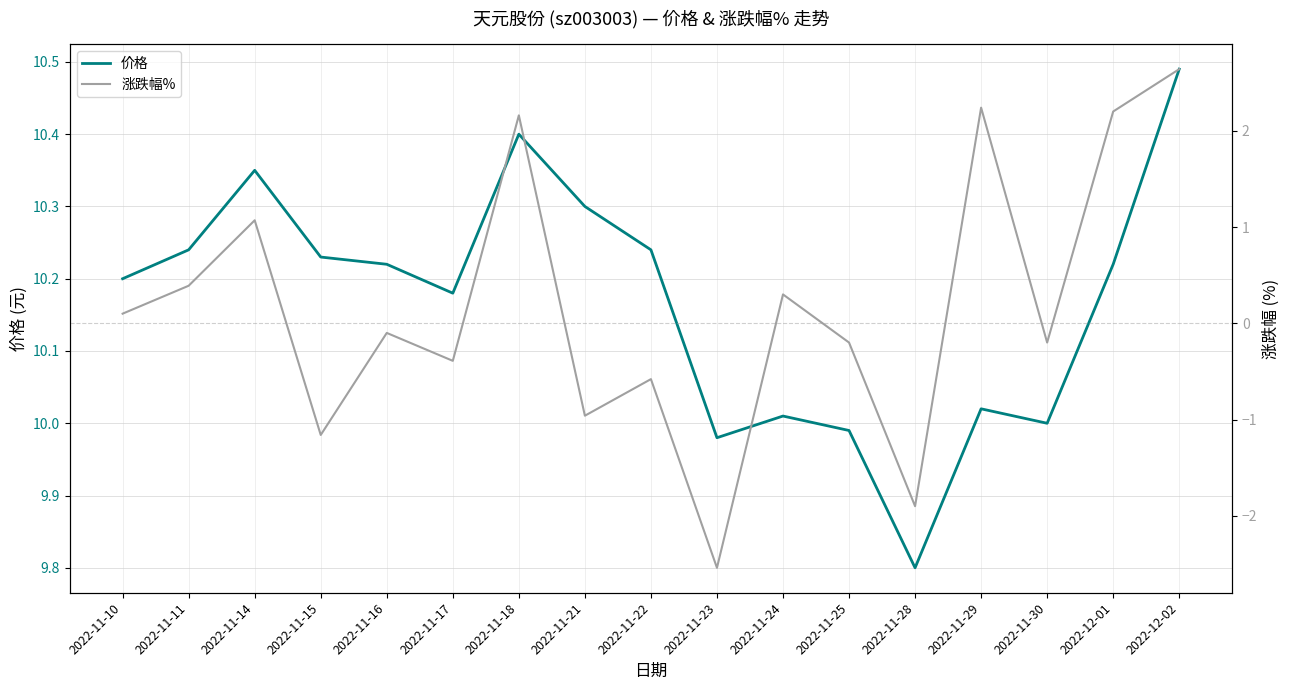

What is the label of the 10th point from the right?

2022-11-21